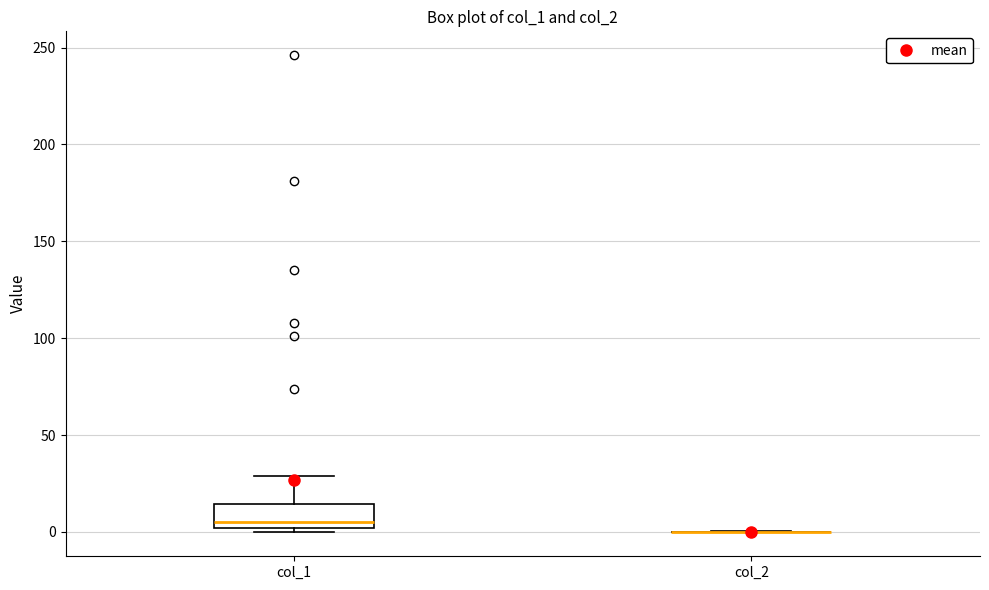

Reading left to right, read every box against the y-axis: the position of its median line, the range the box covers, and the ends of its whiskers. The values are not printed on the chart, so give them approximately, as read against the axis.

col_1: median 5, box 0 to 15, whiskers 0 (just below the box's lower edge) to 30
col_2: box collapsed to a line at 0, whiskers 0 to 0